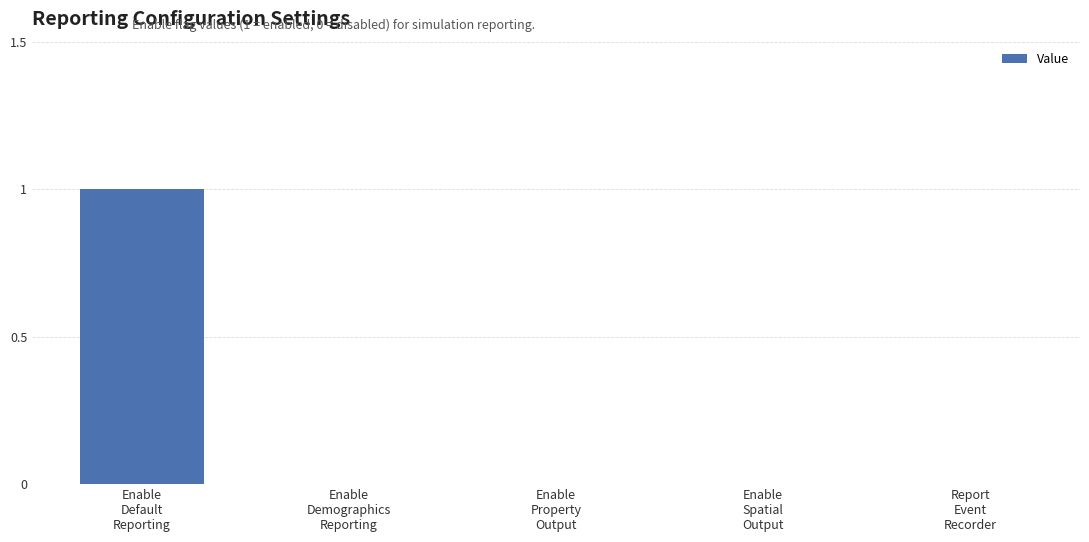

Does the chart contain stacked bars?

No